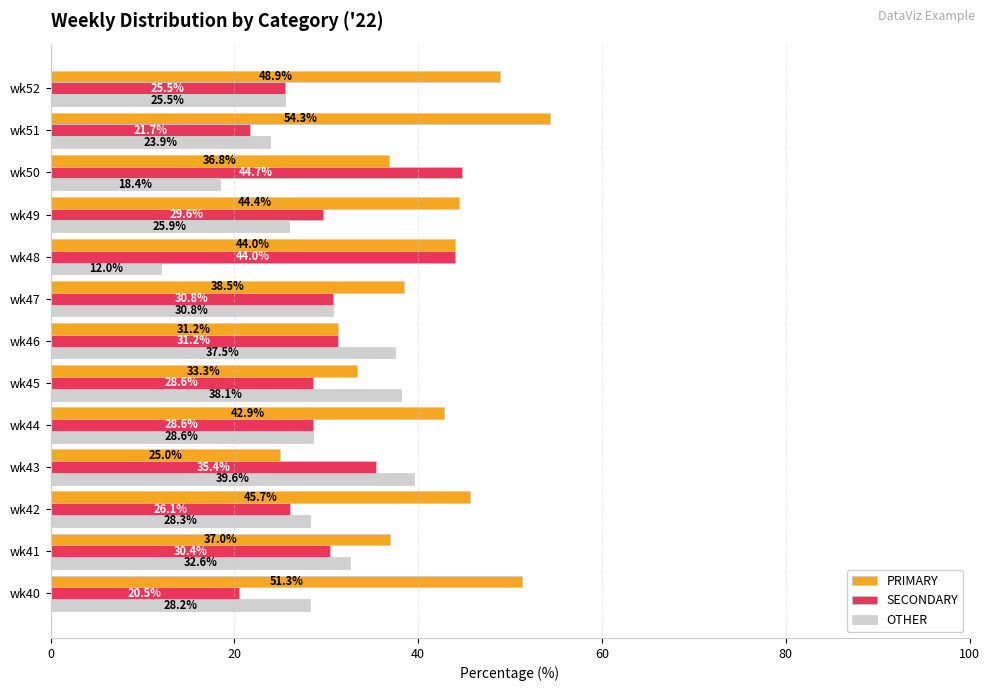

What is the spread (max minus min) of values at wk44?

14.3